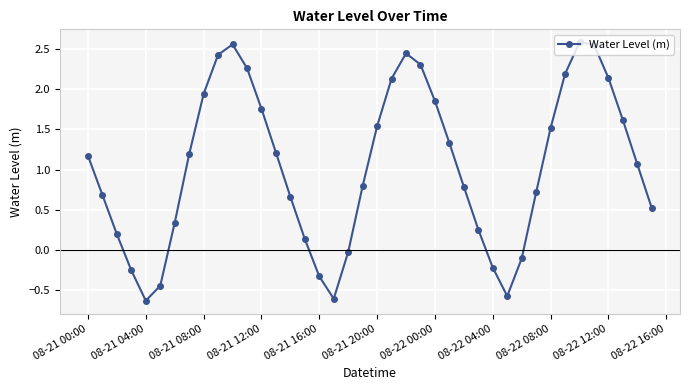

How many interior local peaks (higher than both neighbors) does the data have?

3